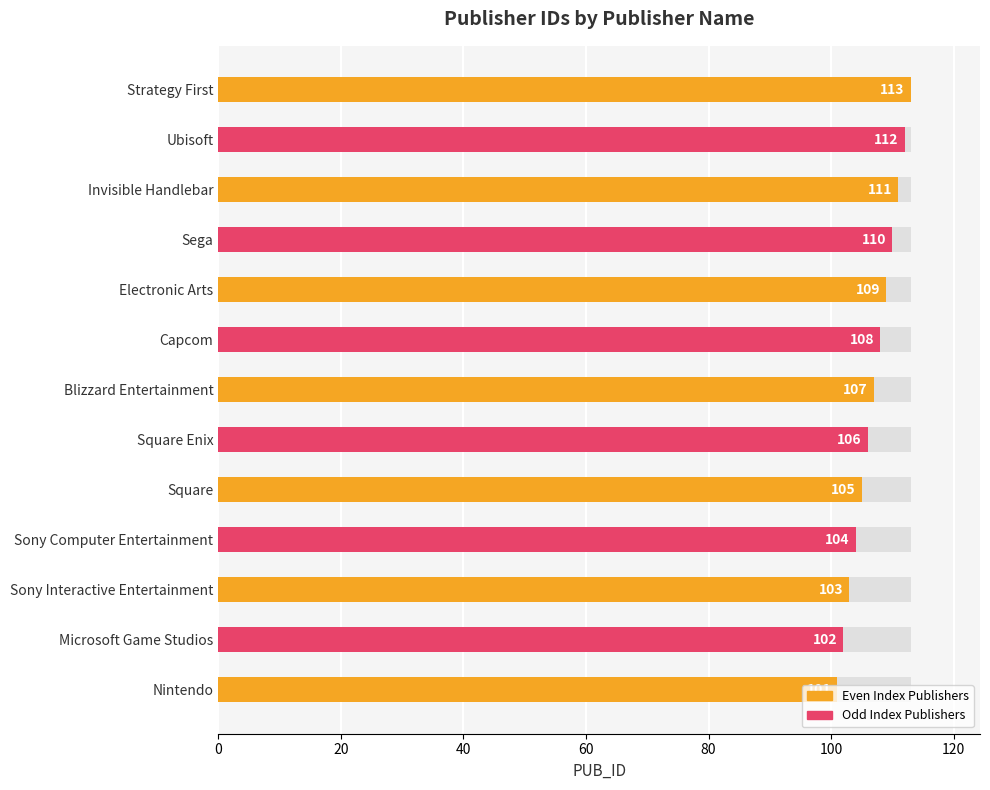

Does the chart contain stacked bars?

No